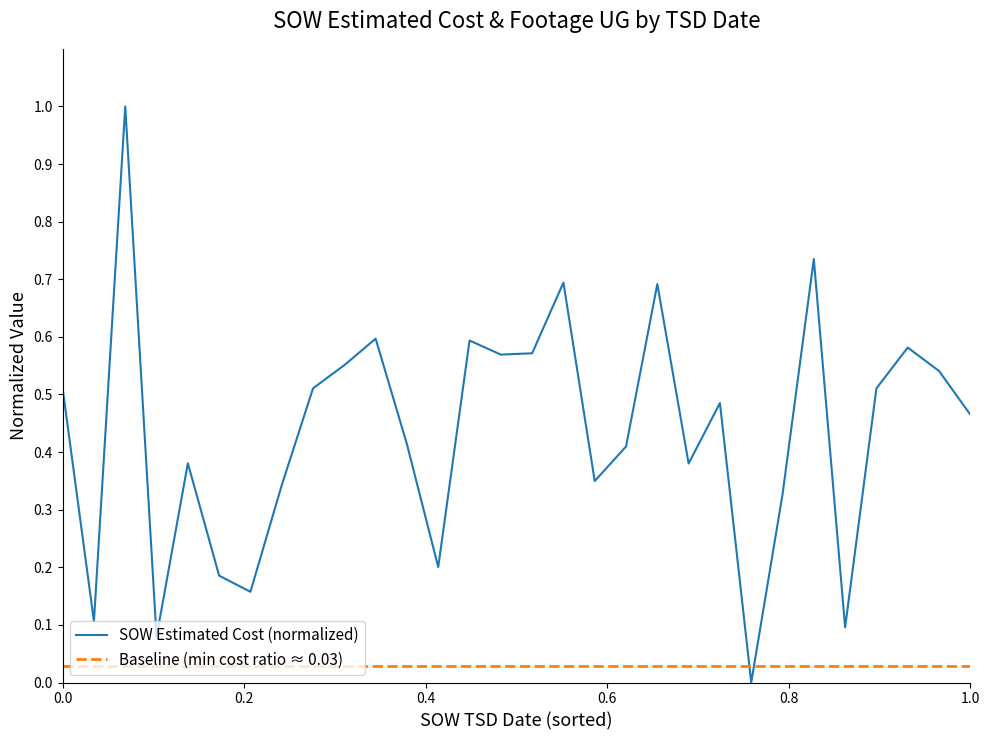

What is the difference between the maximum and minimum values in the SOW Estimated Cost (normalized) series?

1.0